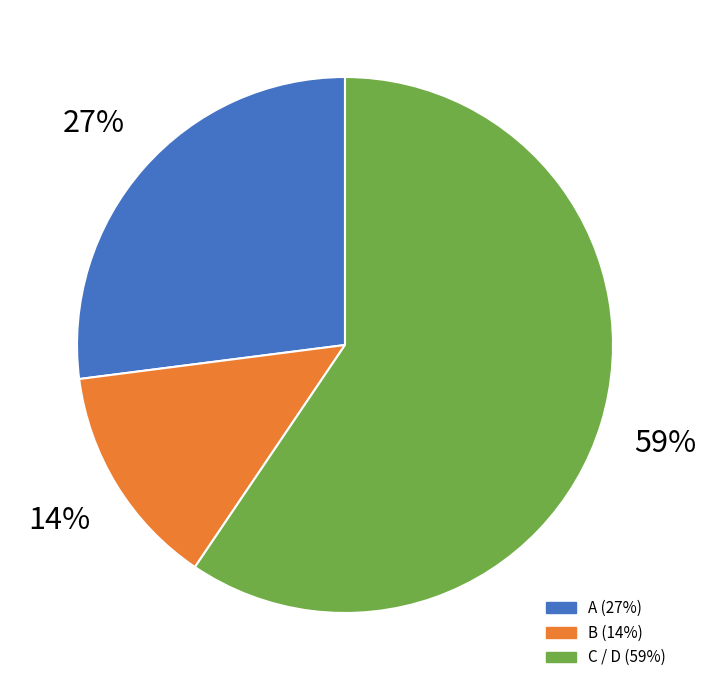

To the nearest percent, what is the average slice percentage?

33%